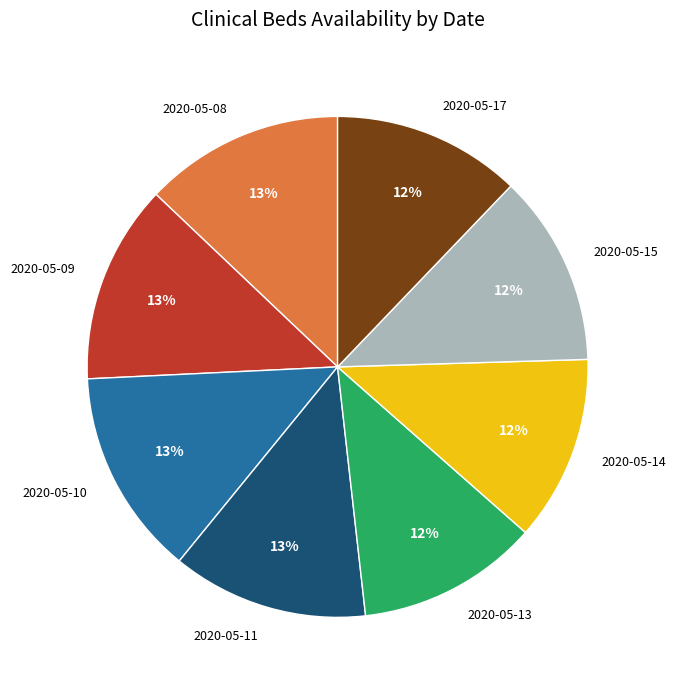

Approximately how many times larger is the value at 2020-05-10 compared to 2020-05-15?

1.1